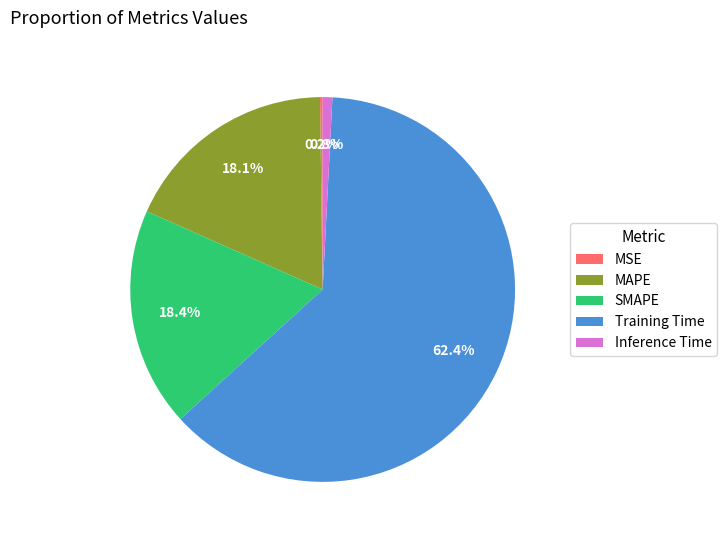

Which category has the biggest portion of the pie?

Training Time